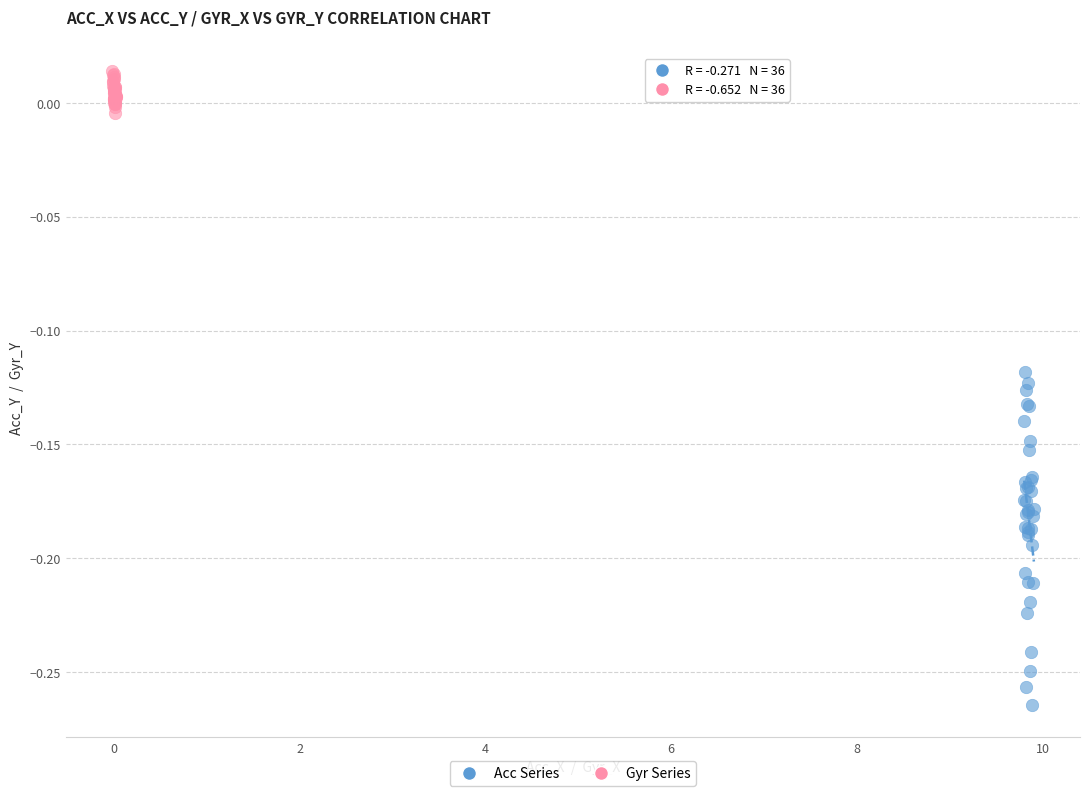

Which series has the largest Y range (max minus min)?

Acc Series